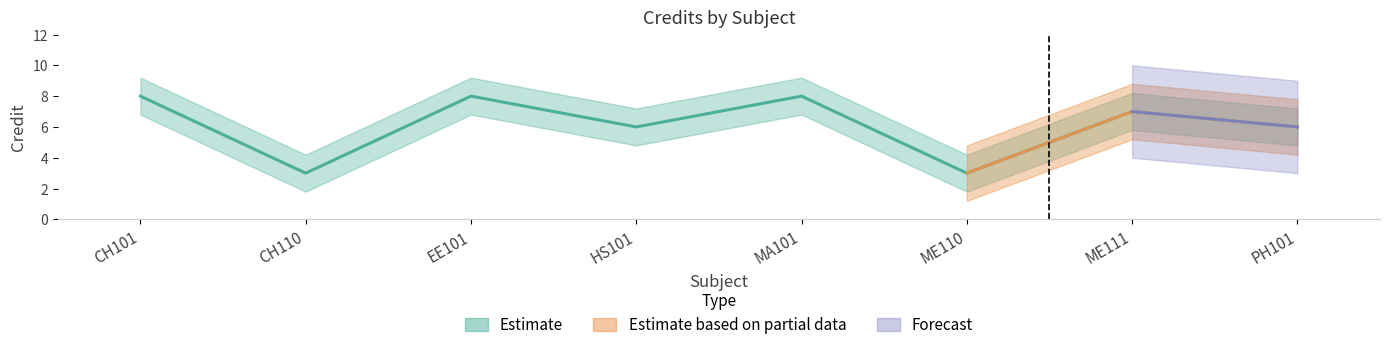

How many data points are above 7?

3